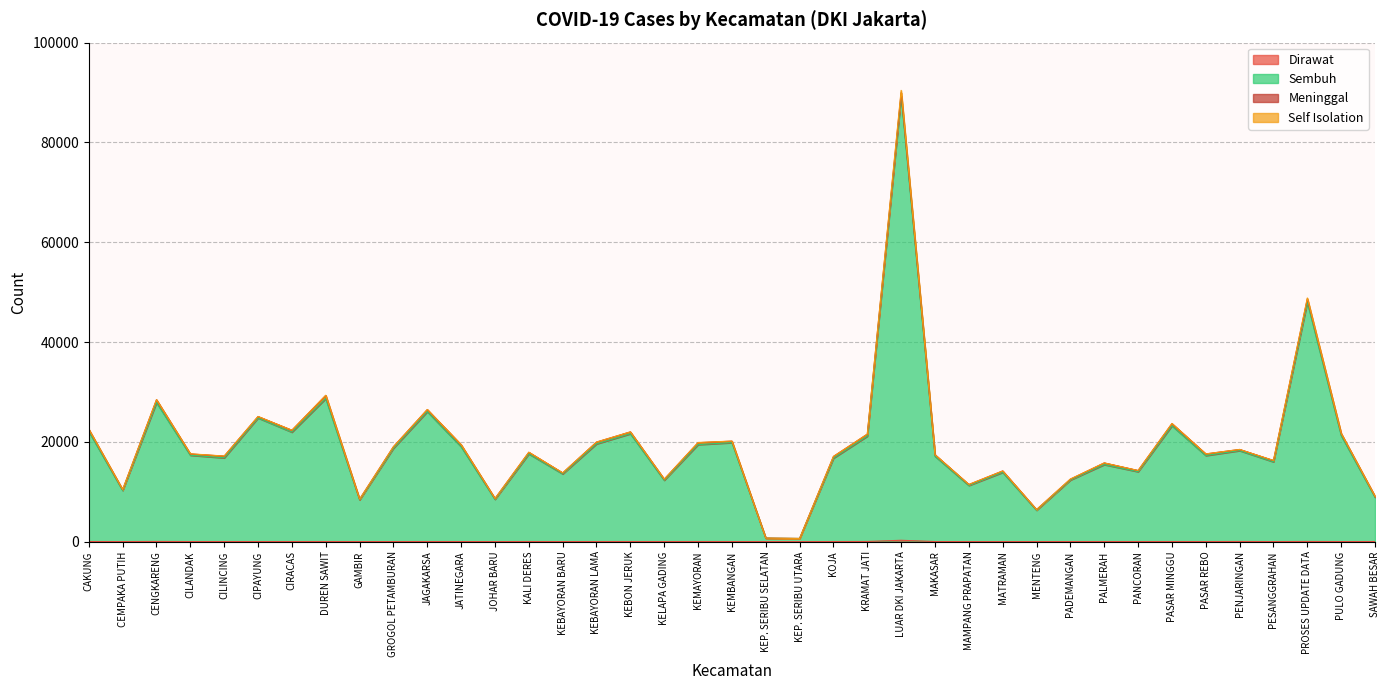

At which category is the sum across all series the highest?

LUAR DKI JAKARTA